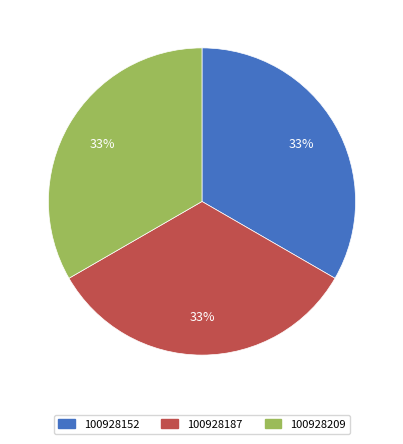

Approximately how many times larger is the value at 100928152 compared to 100928209?

1.0